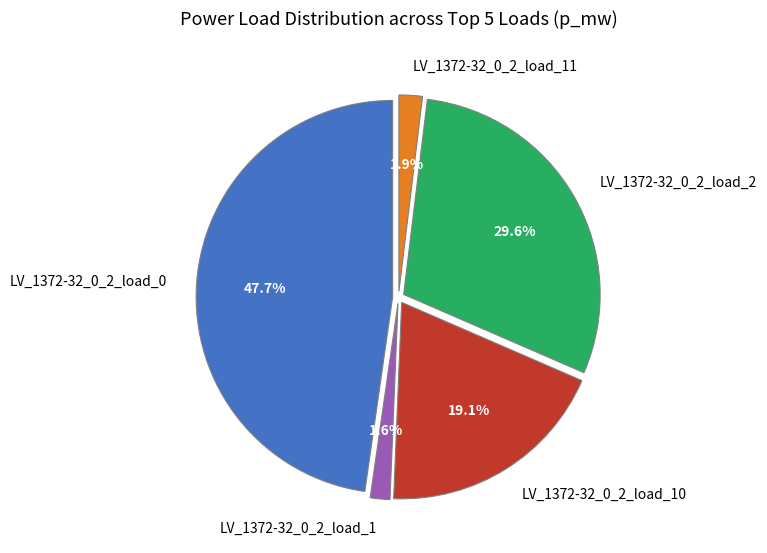

Do LV_1372-32_0_2_load_10 and LV_1372-32_0_2_load_0 together represent more than half of the pie?

Yes